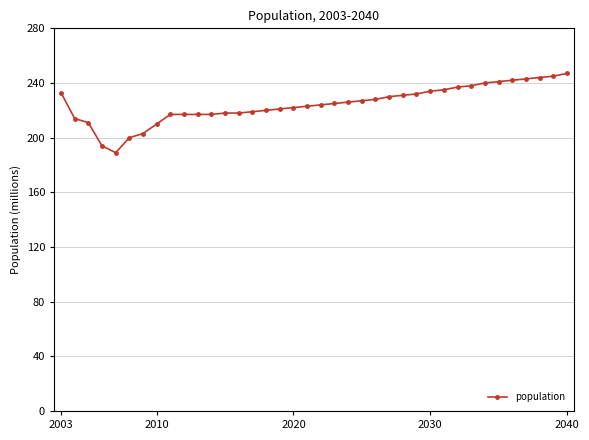

How many categories are shown in the chart?

38